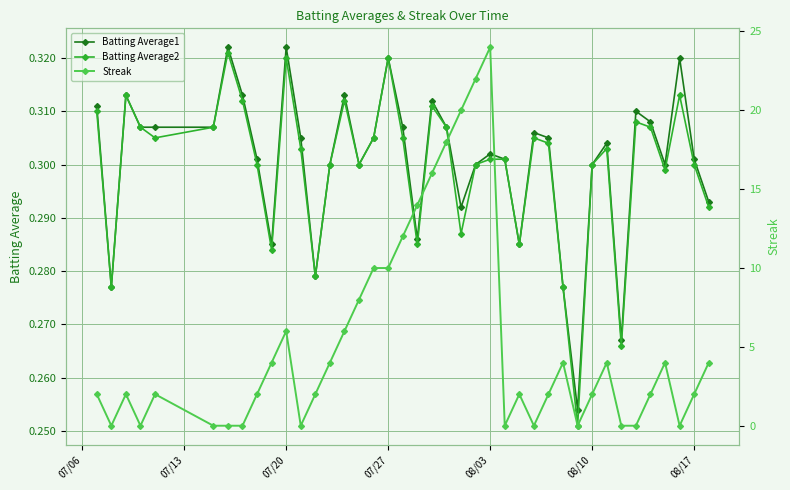

How many Batting Average2 values are between 0 and 1?

40